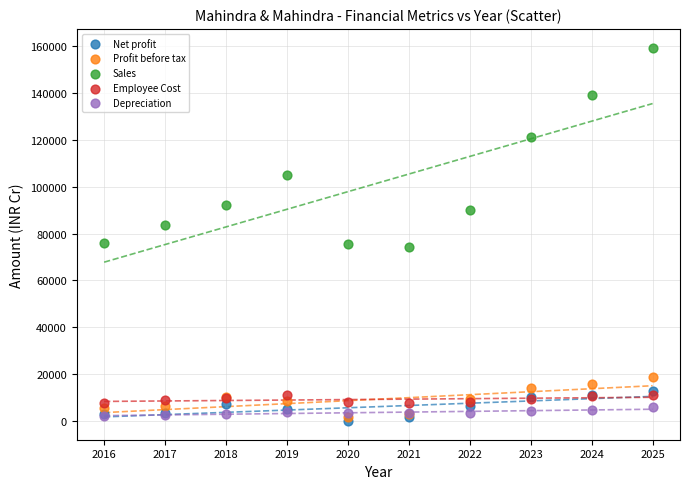

What are all the series names shown in the legend?

Net profit, Profit before tax, Sales, Employee Cost, Depreciation